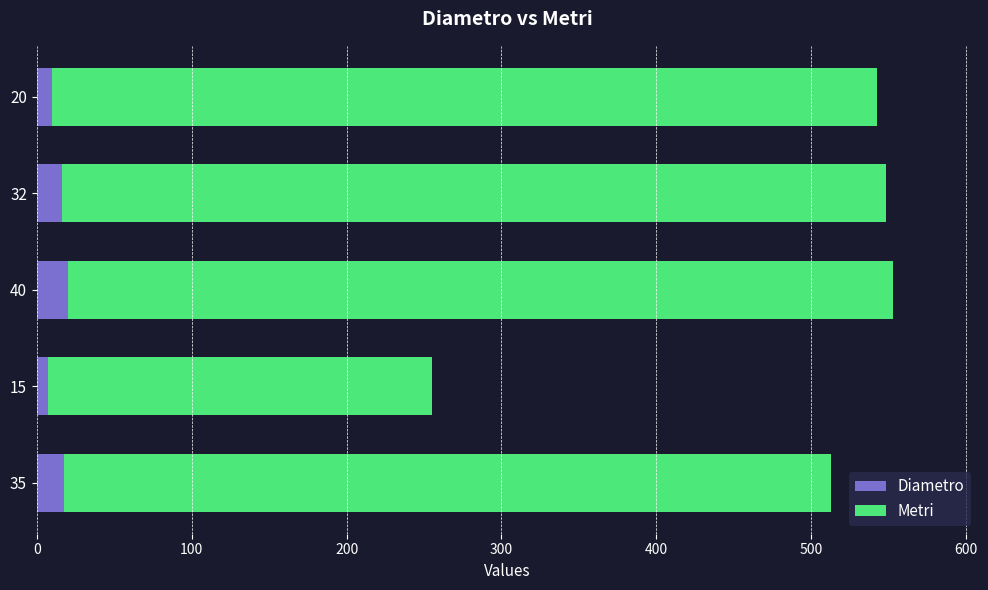

What is the maximum value for Diametro?

20.0